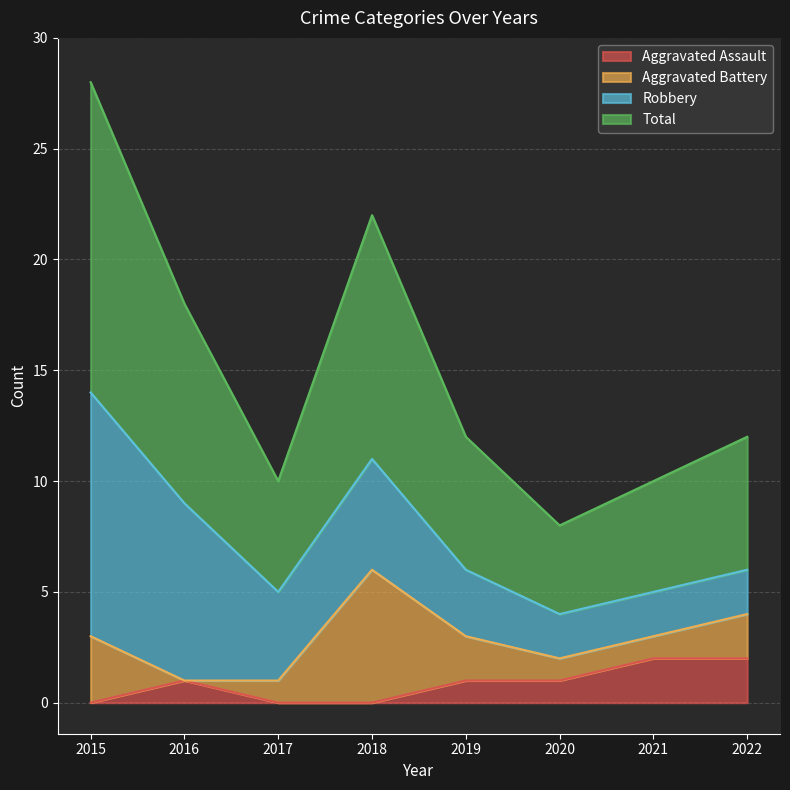

At which category is the sum across all series the highest?

2015